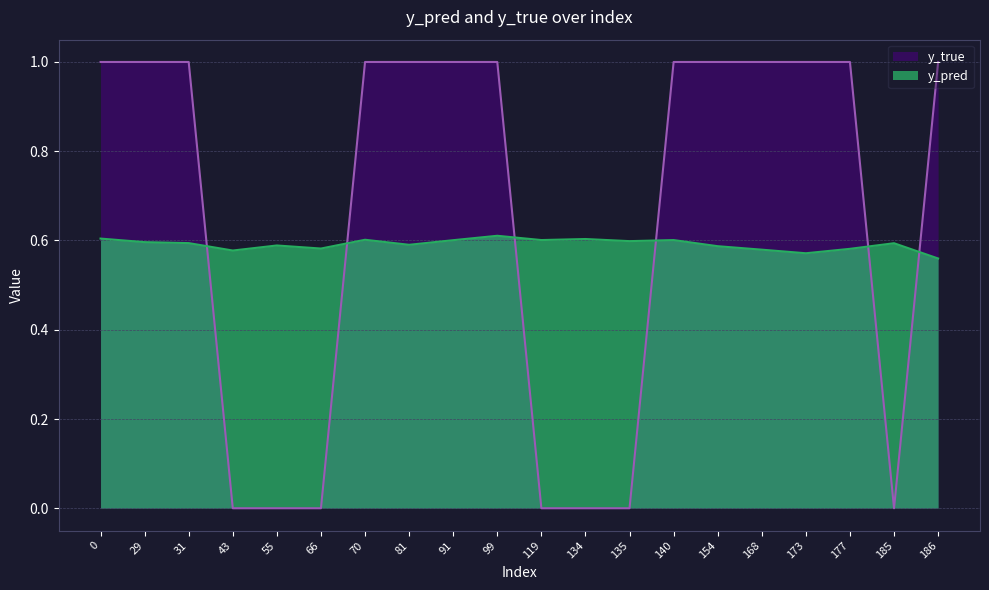

How many values in the y_true series are below 1?

7